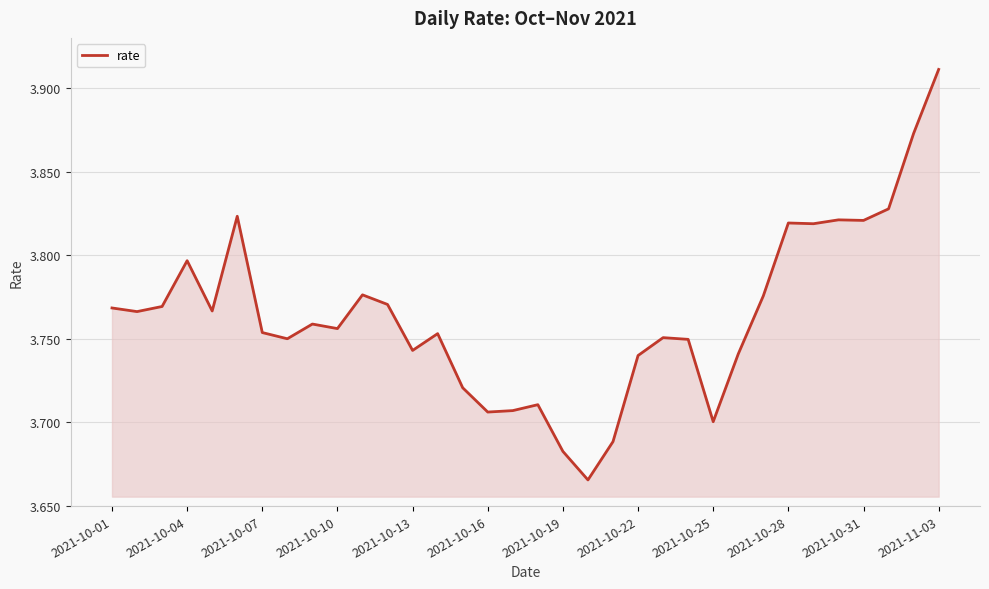

What is the ratio of the value at 2021-10-31 to the value at 2021-10-25?

1.0